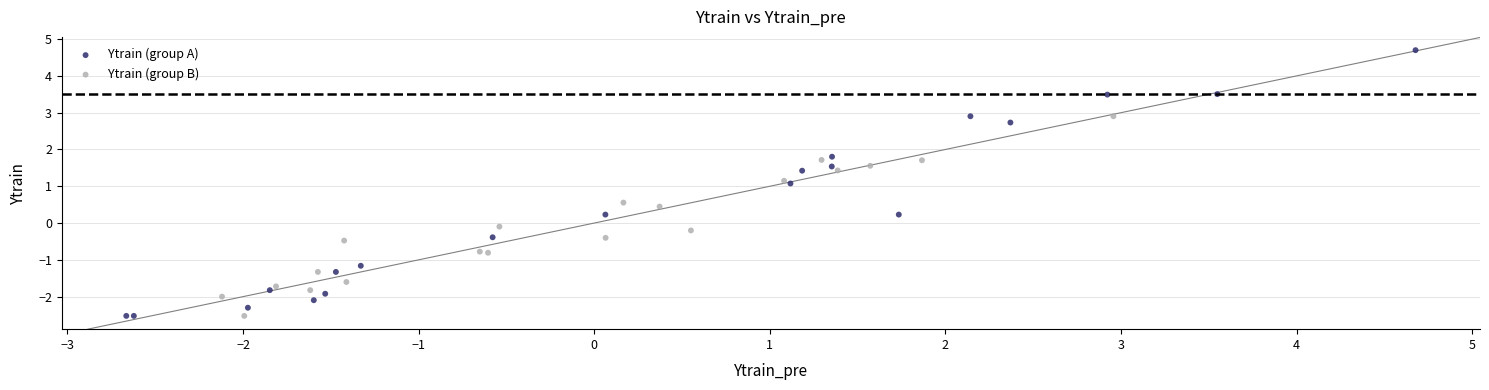

Which series has the widest spread of Y values?

Ytrain (group A)